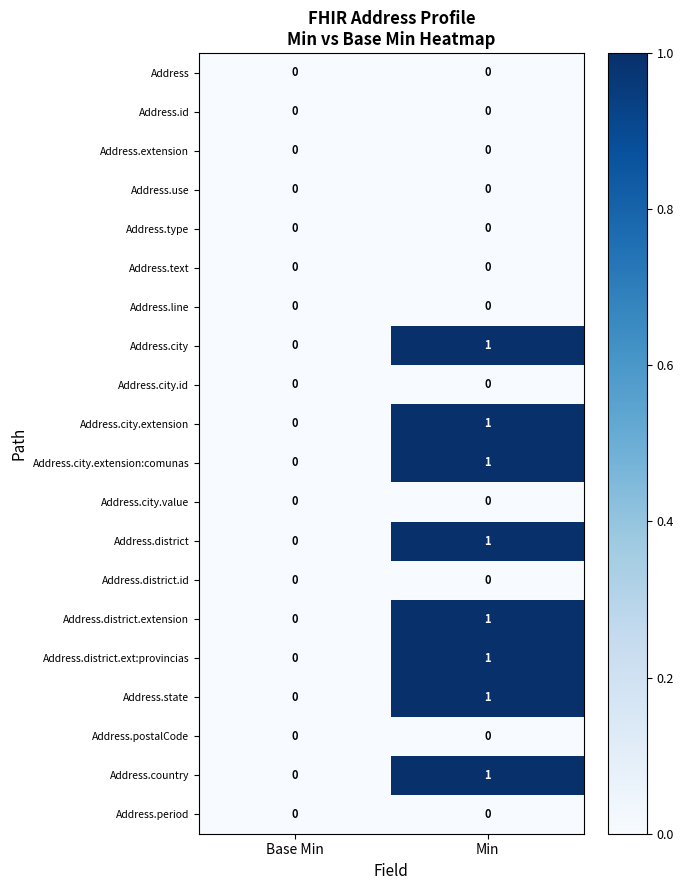

True or false: Address.id has a value of 0 at Base Min.

True